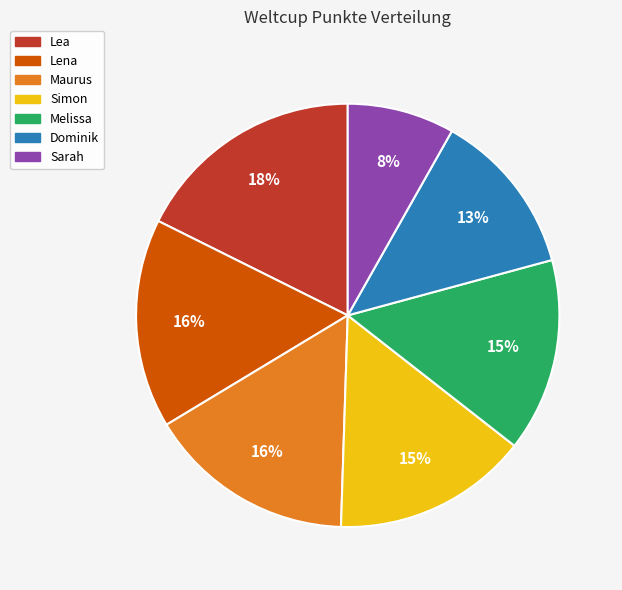

Do Maurus and Simon together represent more than half of the pie?

No